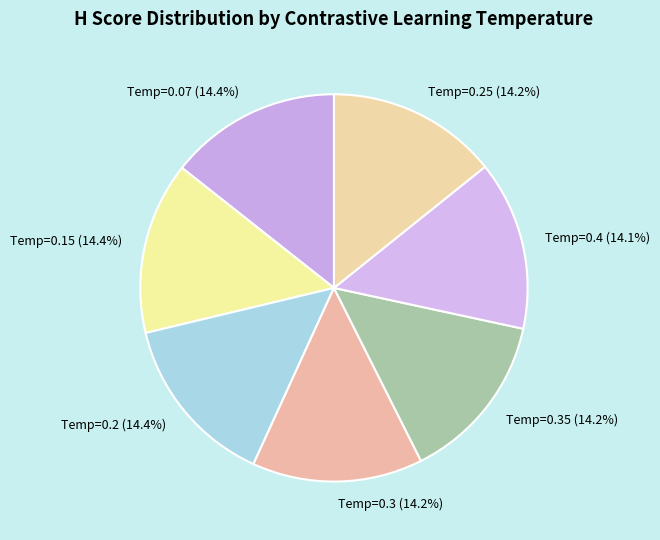

Does any single category account for the majority?

No